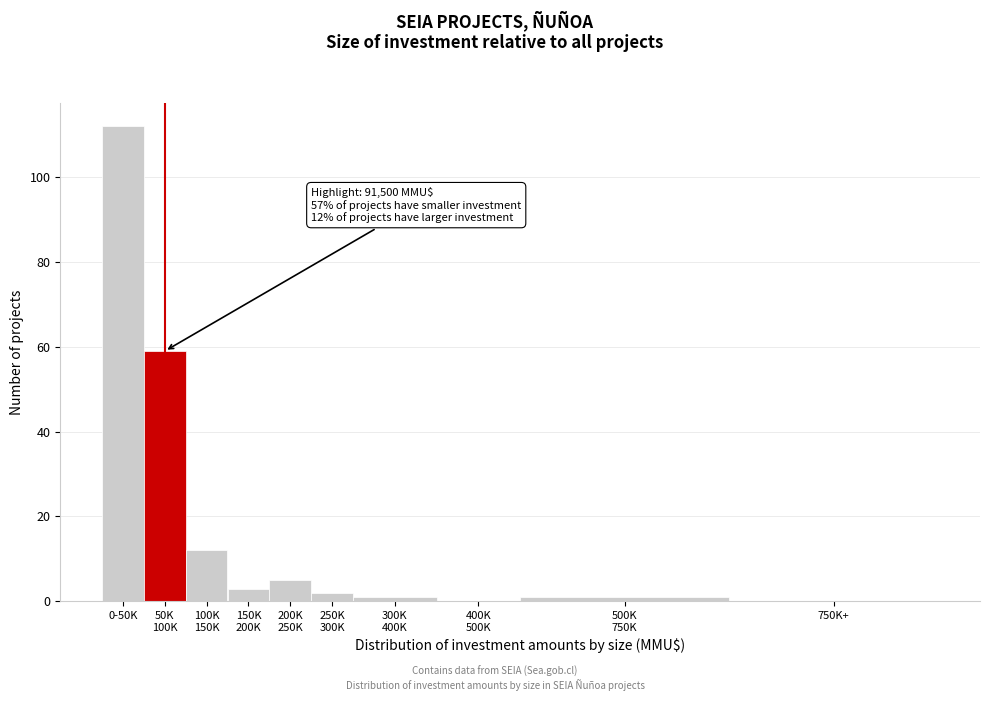

What is the sum of all values?

195